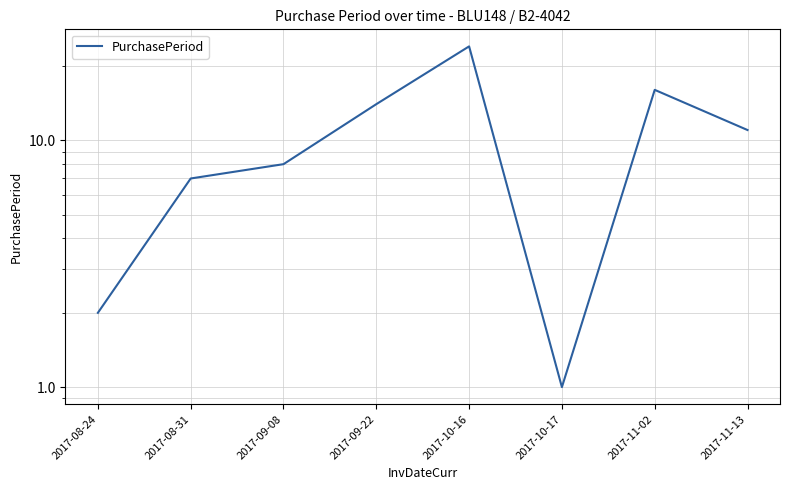

Which category has the highest value across all series?

2017-10-16